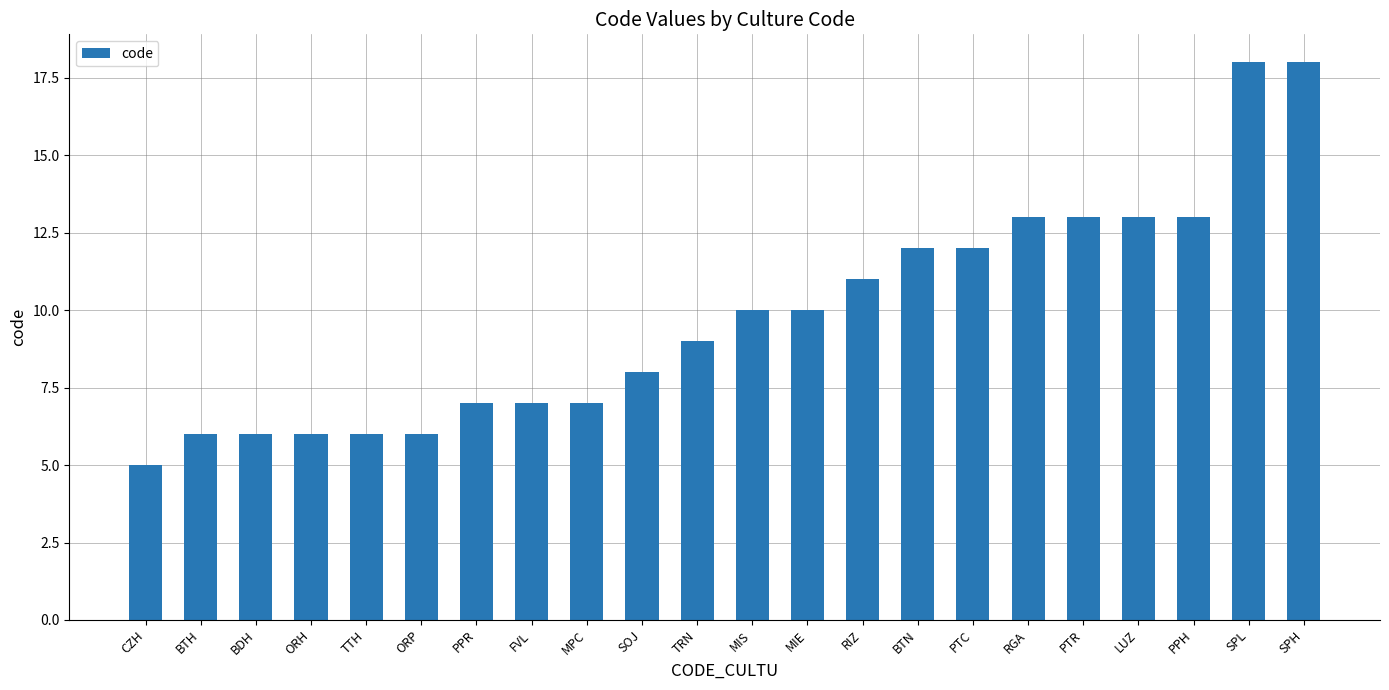

At which category does the chart reach its minimum across all series?

CZH